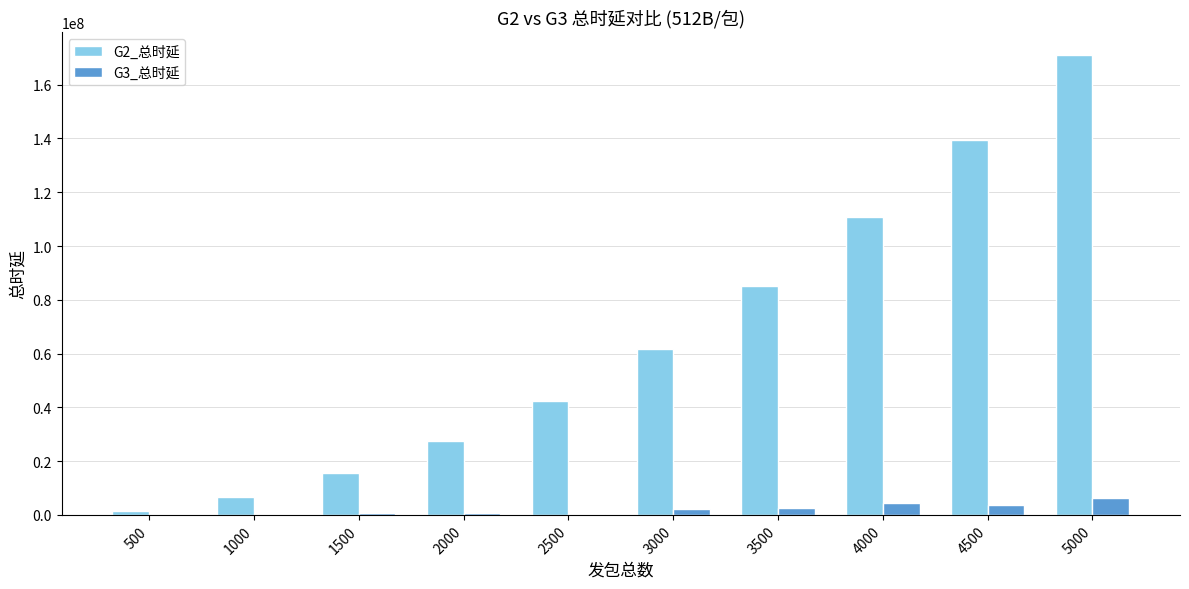

Which series has the largest total across all categories?

G2_总时延